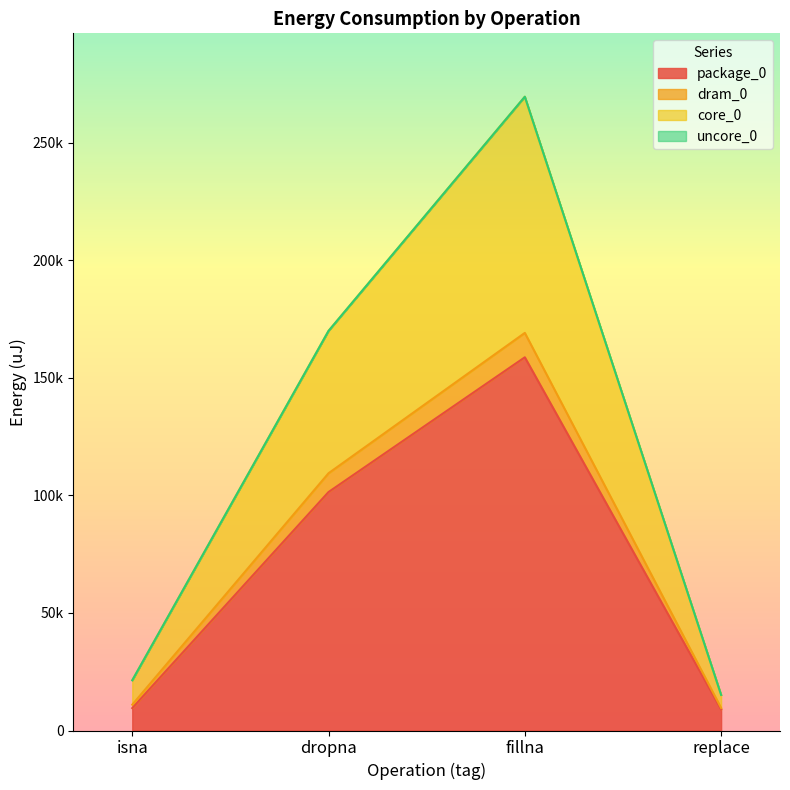

What value does the core_0 series have at fillna, to the nearest 100?

269600